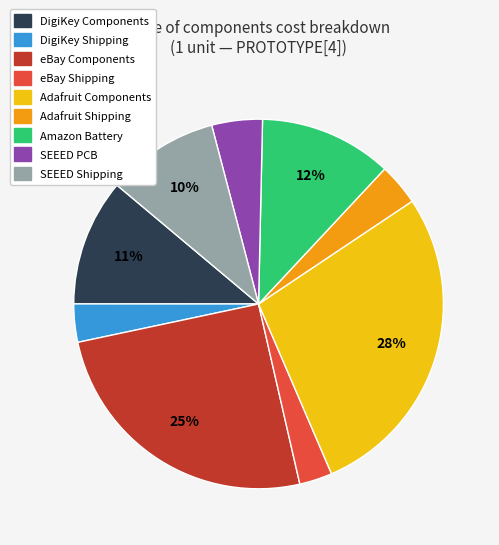

Is there any slice that represents more than half of the pie?

No